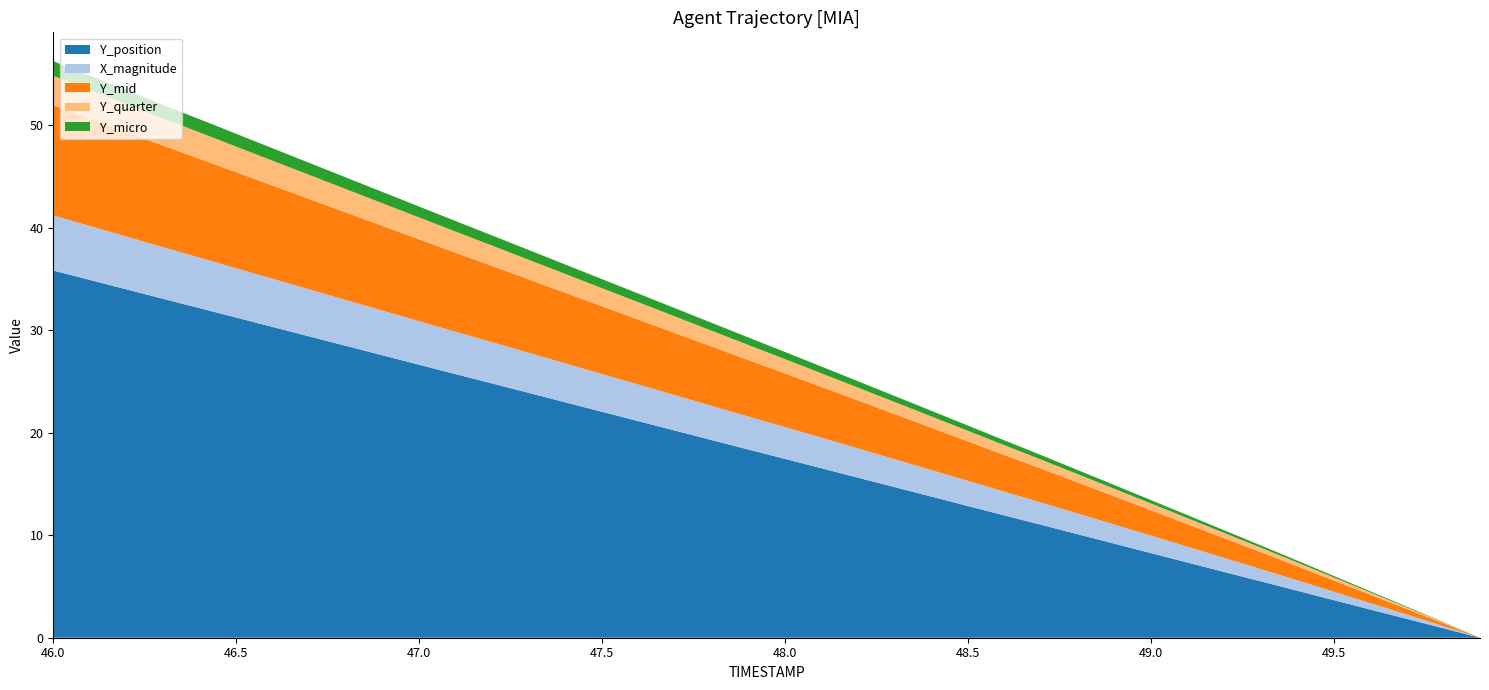

What is the maximum value for Y_position?

35.8